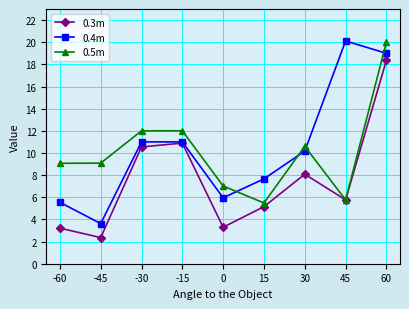

The value of 0.5m at 15 is 7.7. True or false?

False